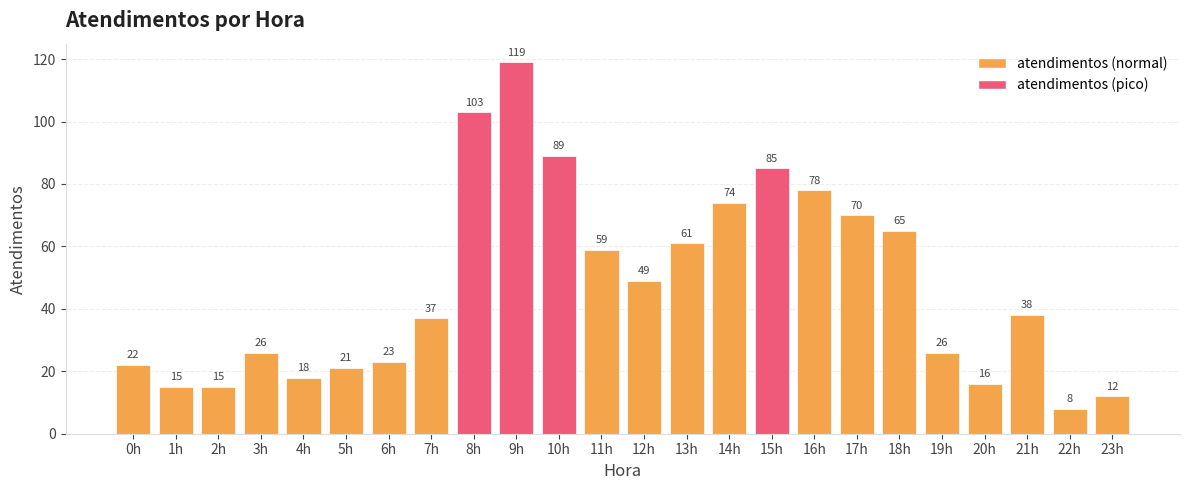

Count the number of categories in the chart.

24